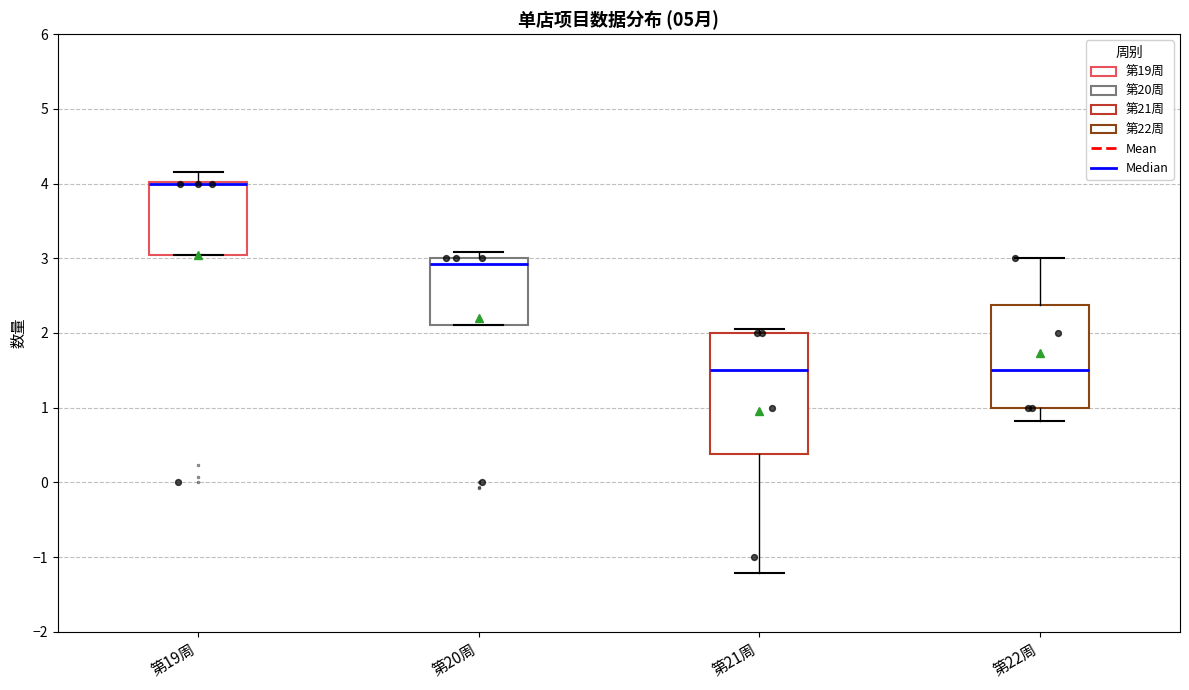

Where is the upper edge of the box for 第22周 on the y-axis? The values are not printed on the chart, so give them approximately, as read against the axis.

2.4